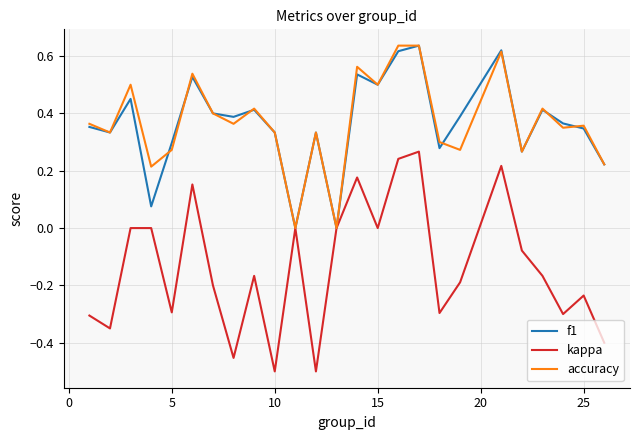

Which series has the largest range (max minus min)?

kappa